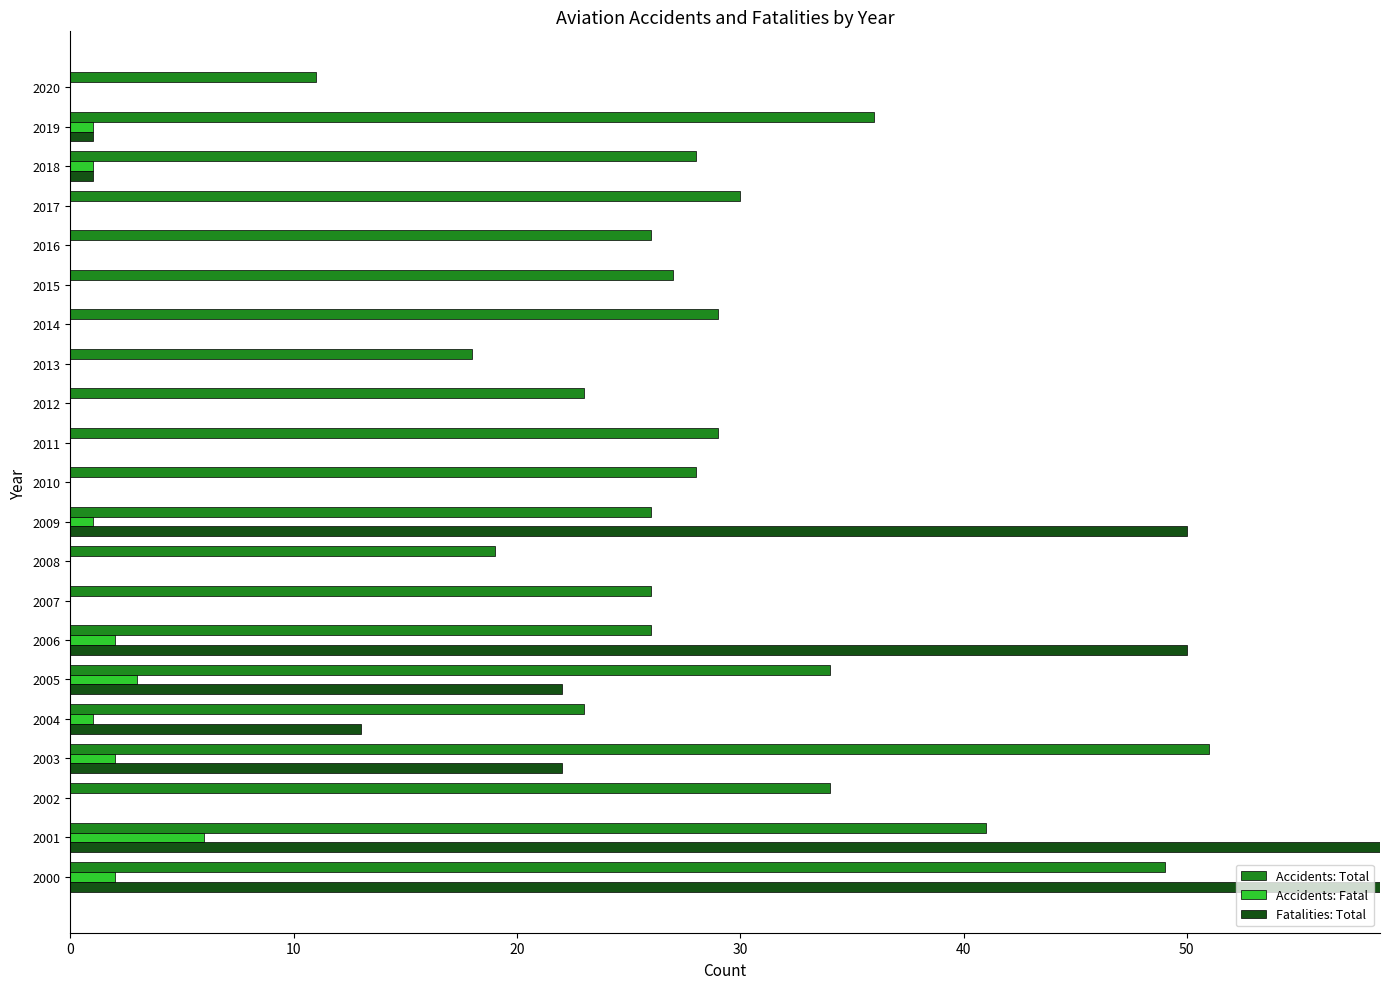

Between 2007 and 2020, which series saw the biggest shift?

Accidents: Total